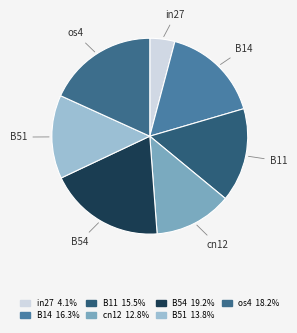

Which slice is the largest?

B54